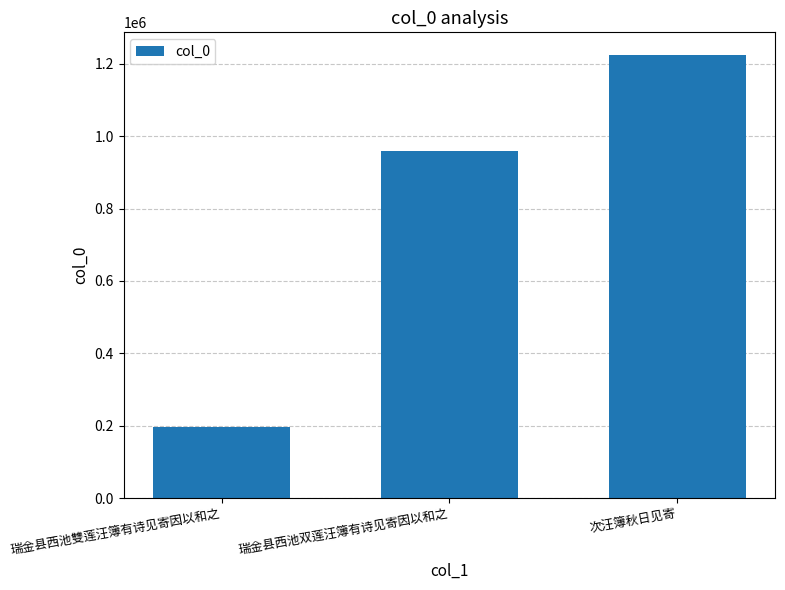

What is the difference between the values at 瑞金县西池雙莲汪簿有诗见寄因以和之 and 瑞金县西池双莲汪簿有诗见寄因以和之?

762979